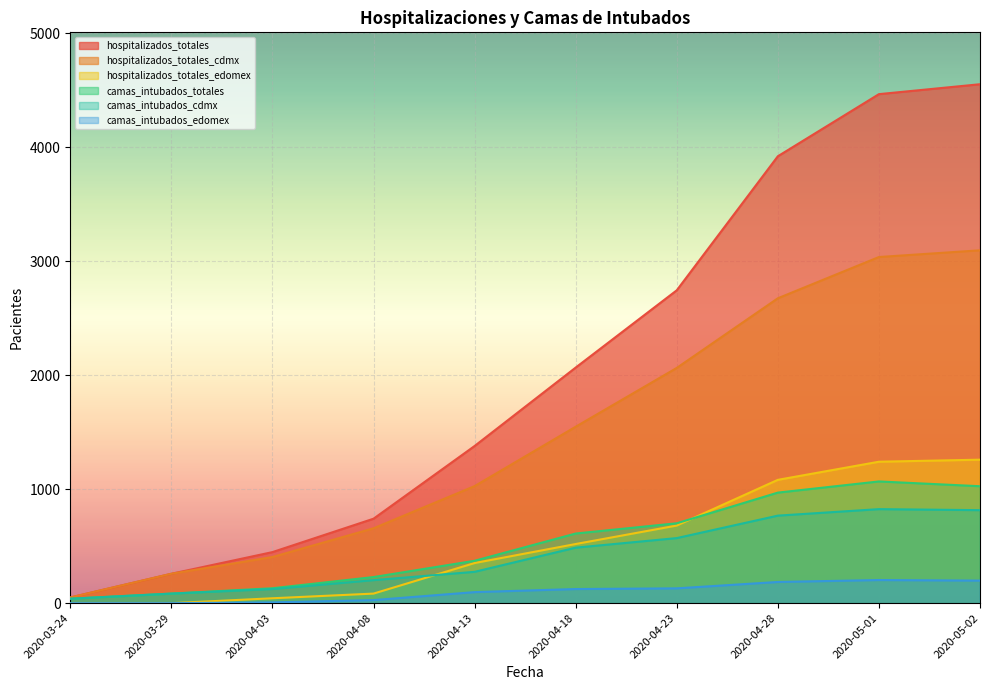

Reading right to left, extract all data points from this chart.

hospitalizados_totales: 4553	4466	3921	2745	2067	1379	741	448	258	50
hospitalizados_totales_cdmx: 3096	3037	2675	2064	1548	1027	657	405	258	50
hospitalizados_totales_edomex: 1259	1241	1082	681	519	352	84	43	0	0
camas_intubados_totales: 1026	1068	970	701	611	372	229	131	84	39
camas_intubados_cdmx: 816	825	768	571	487	275	202	124	84	39
camas_intubados_edomex: 198	203	186	130	124	97	27	7	0	0